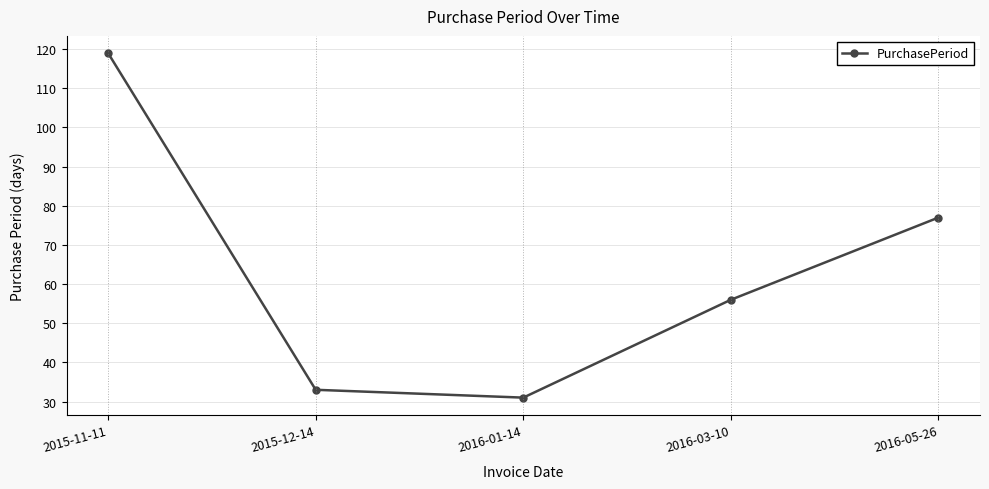

Reading right to left, what are all the values shown in this chart?

77	56	31	33	119